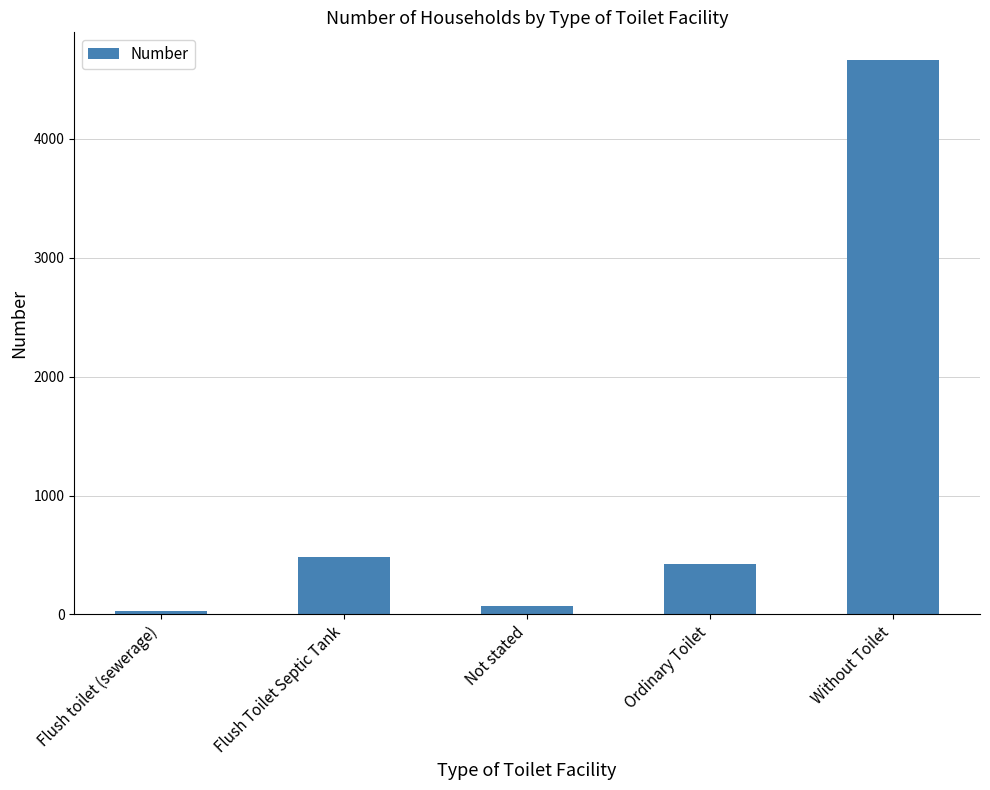

Count the number of categories in the chart.

5